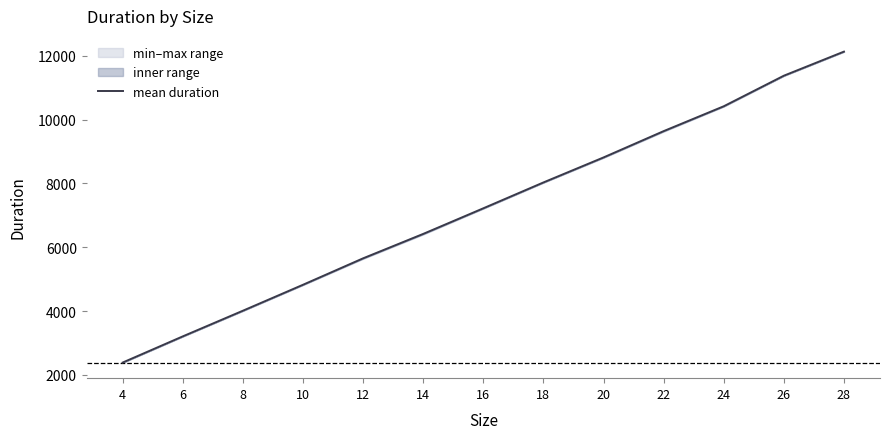

List the labels in order of value, smallest first.

4, 6, 8, 10, 12, 14, 16, 18, 20, 22, 24, 26, 28